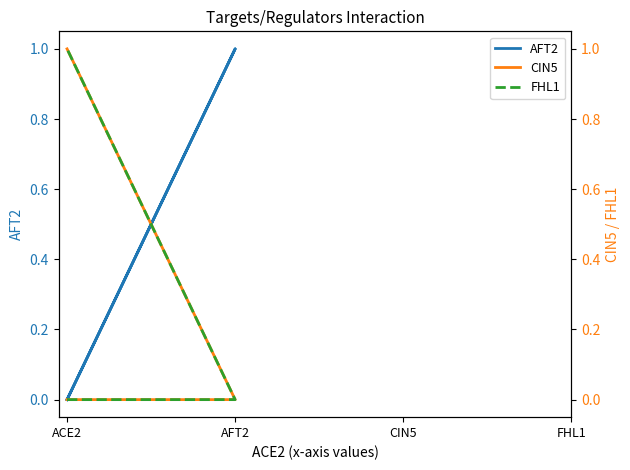

The value of AFT2 at ACE2 is 0. True or false?

True